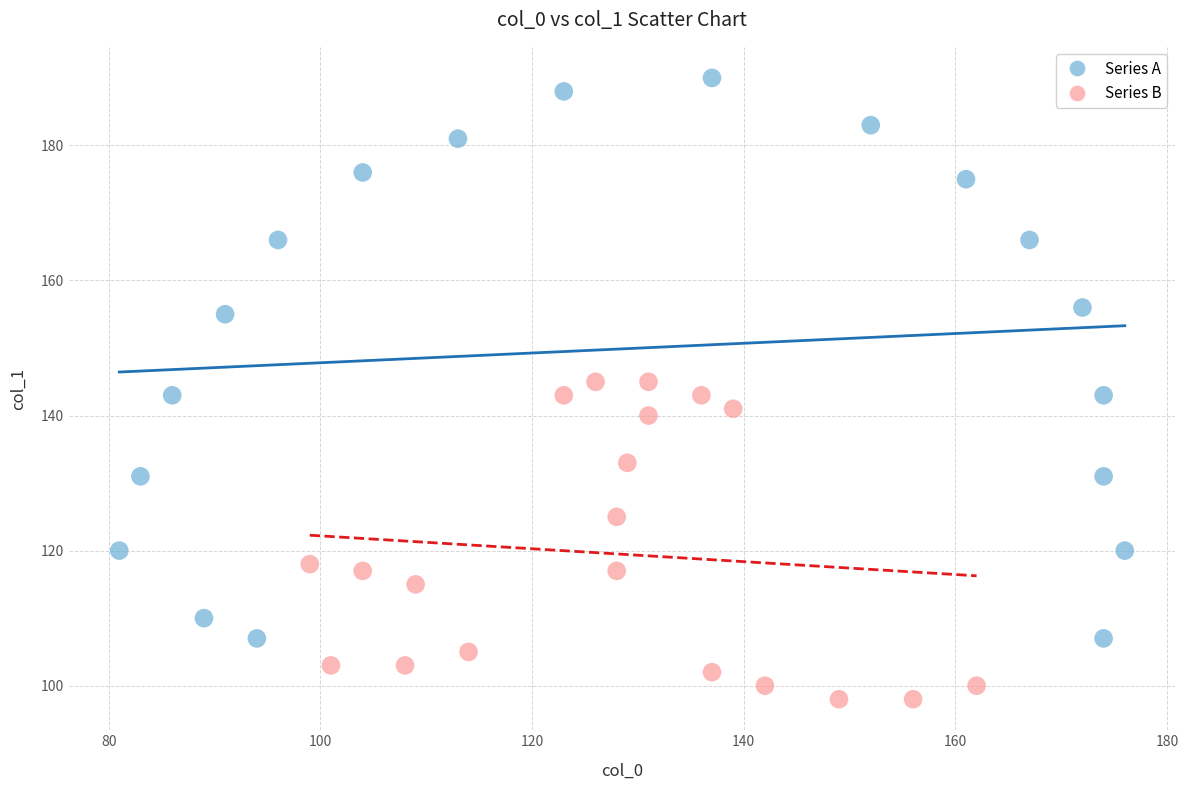

Which series contains the highest Y value?

Series A